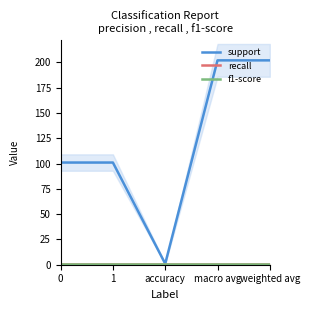

Does the chart display data point markers on the line(s)?

No